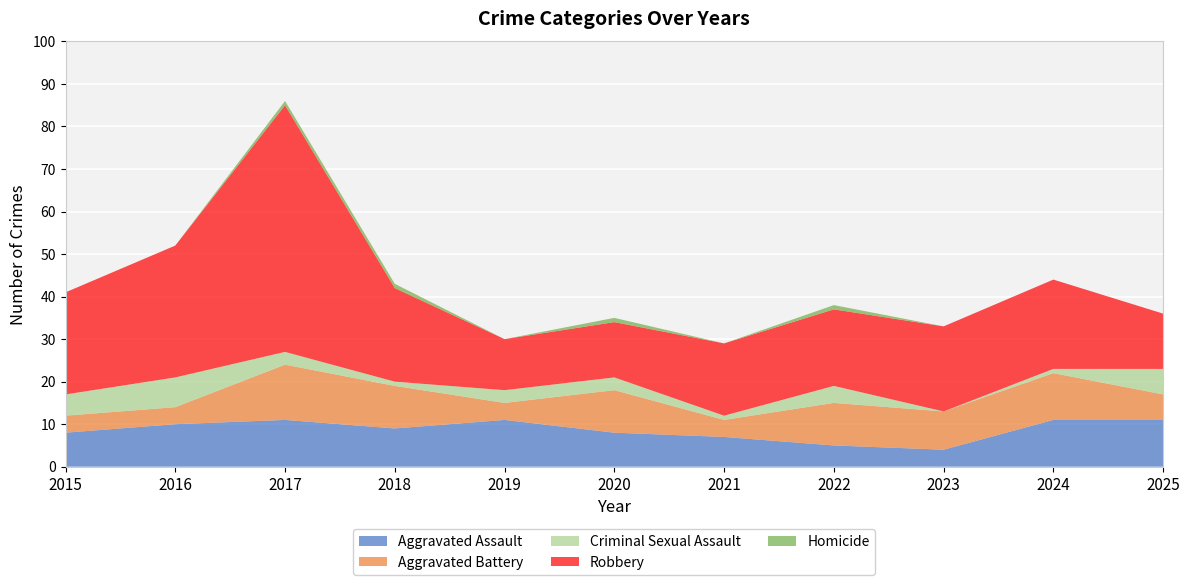

Reading left to right, transcribe all the data shown in this chart.

Aggravated Assault: 8	10	11	9	11	8	7	5	4	11	11
Aggravated Battery: 4	4	13	10	4	10	4	10	9	11	6
Criminal Sexual Assault: 5	7	3	1	3	3	1	4	0	1	6
Robbery: 24	31	58	22	12	13	17	18	20	21	13
Homicide: 0	0	1	1	0	1	0	1	0	0	0